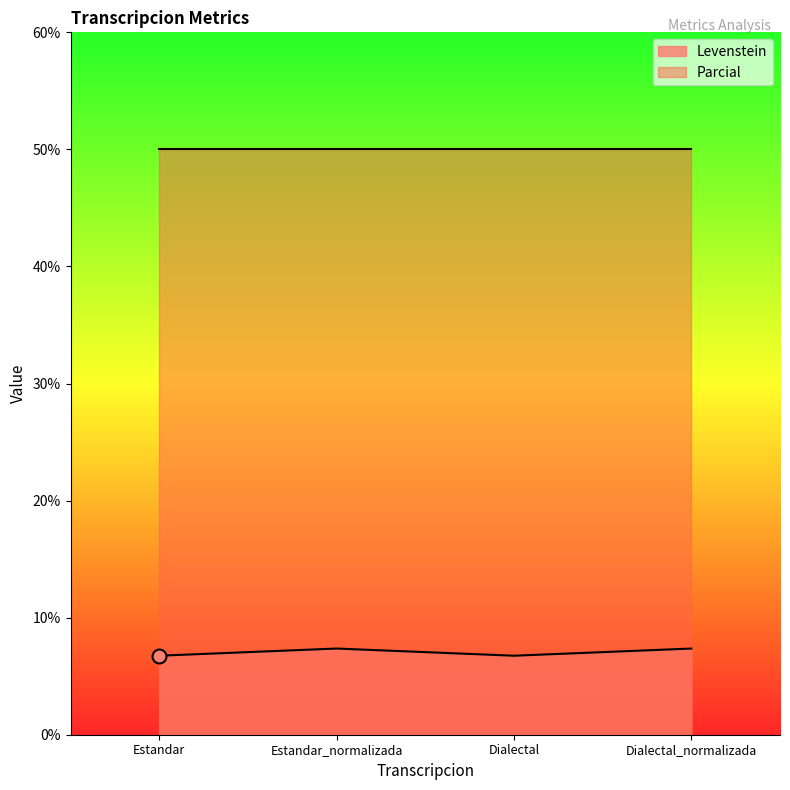

How many values are below 7?

2